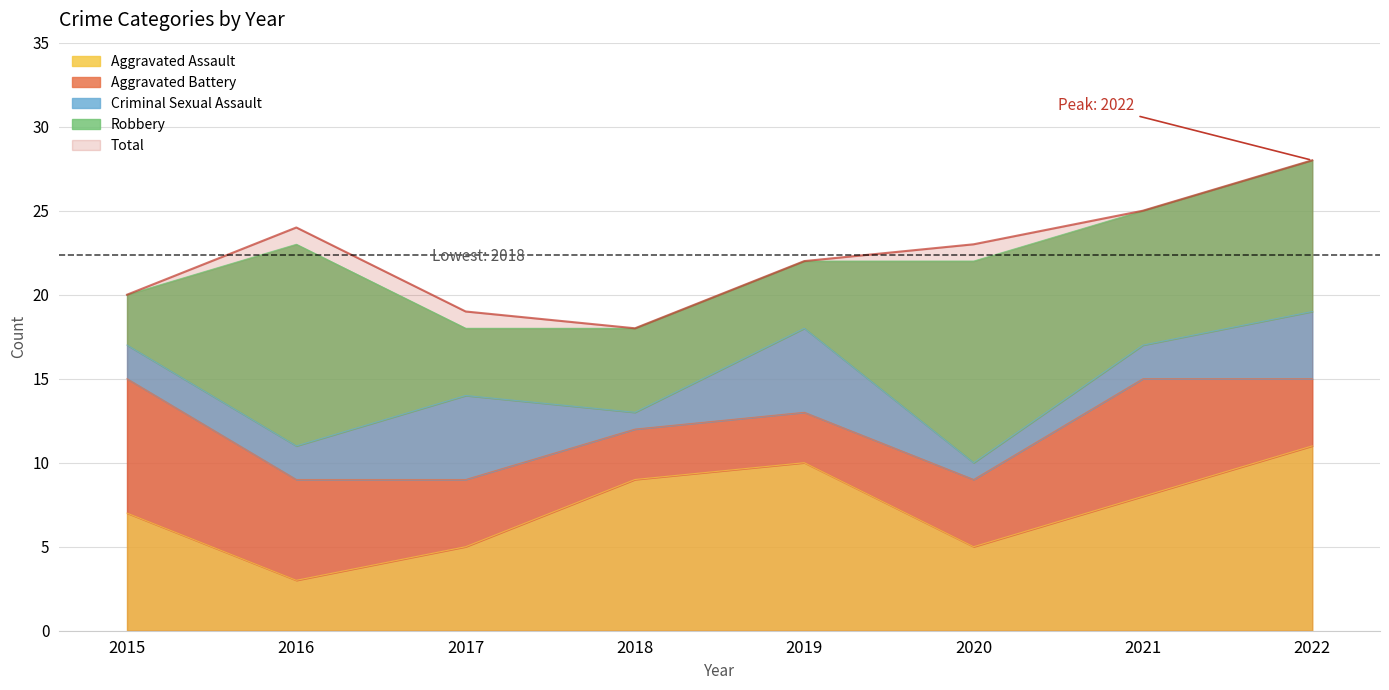

What is the smallest value displayed?

1